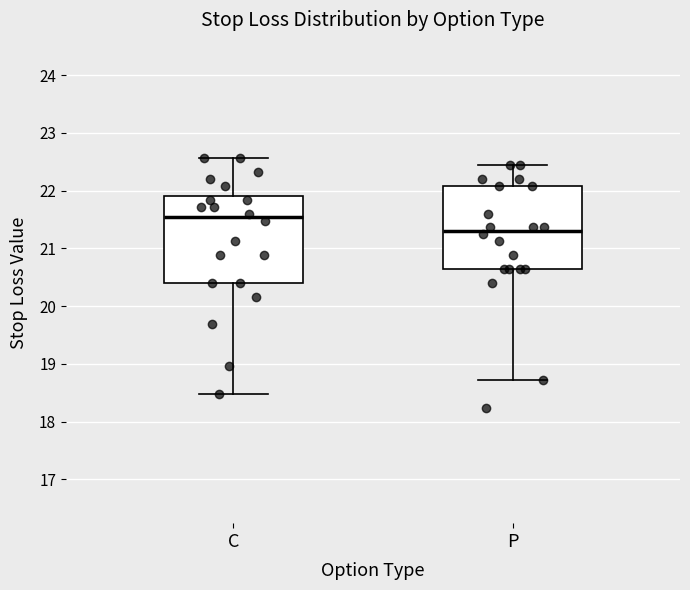

Which box's median line is the lowest?

P